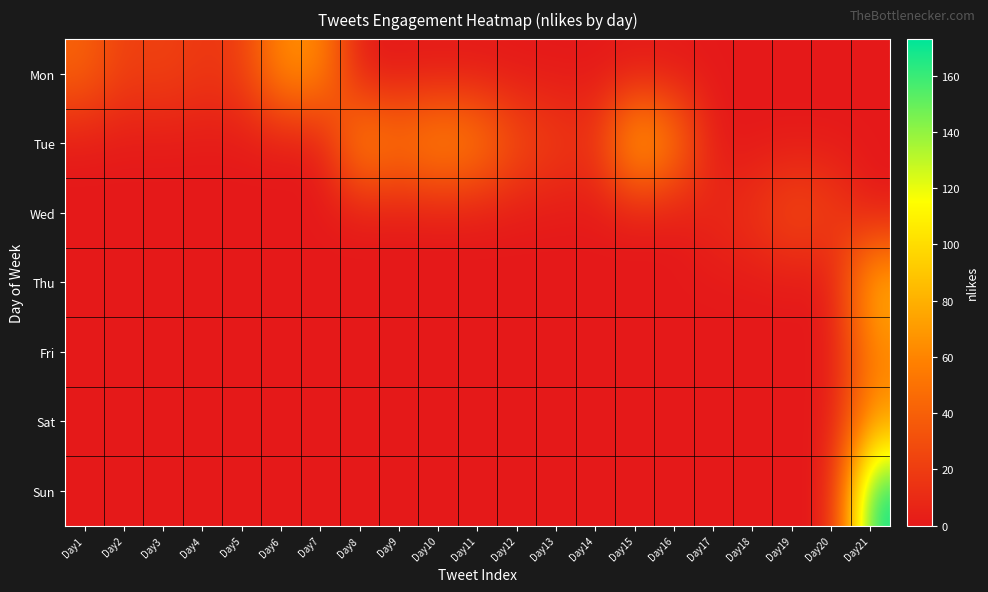

Which series has the widest spread of values?

Sun